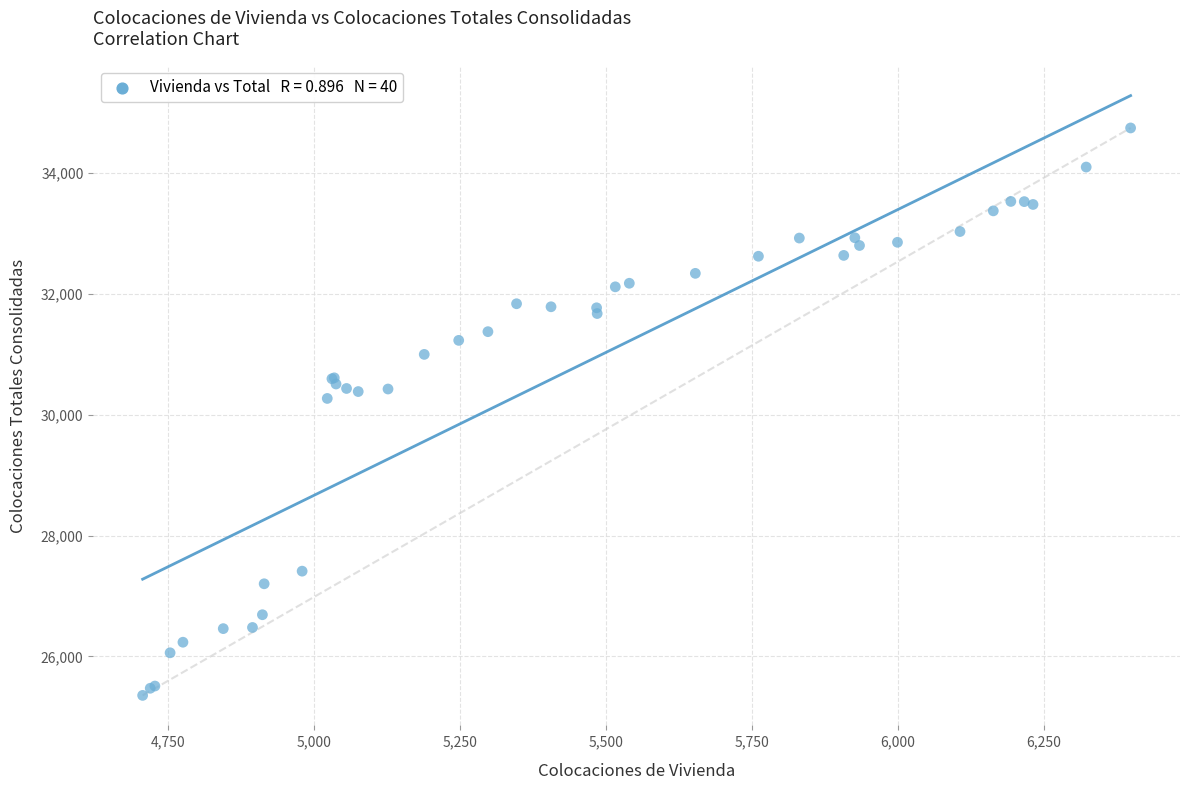

What Y value in the scatter plot is closest to 30051?

30270